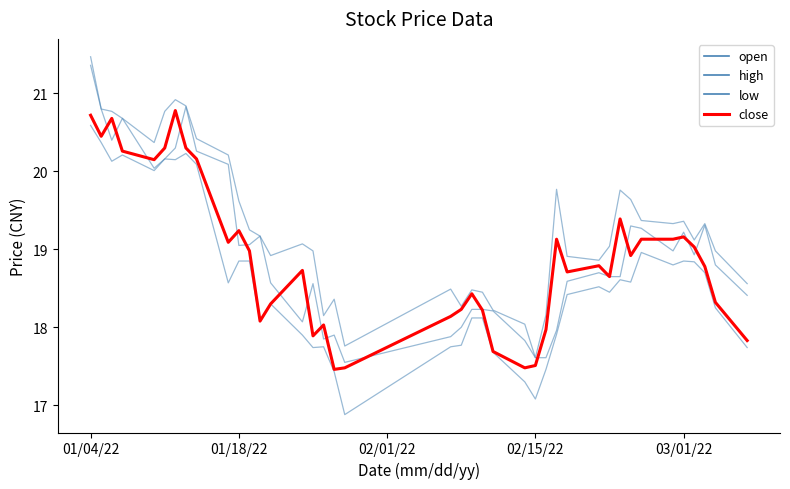

How many lines are shown in the chart?

4